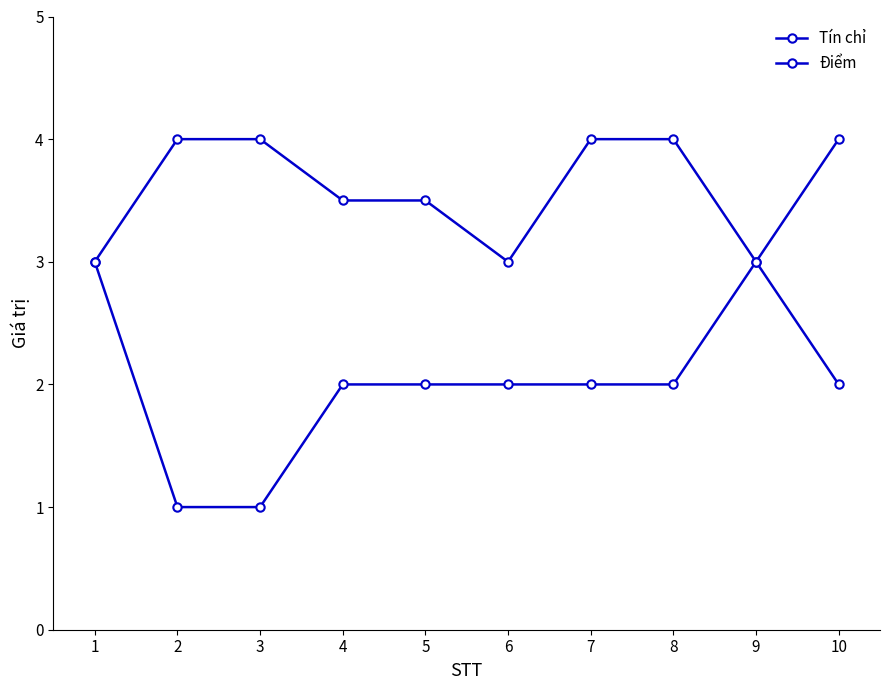

What is the average value of the Điểm series?

3.6